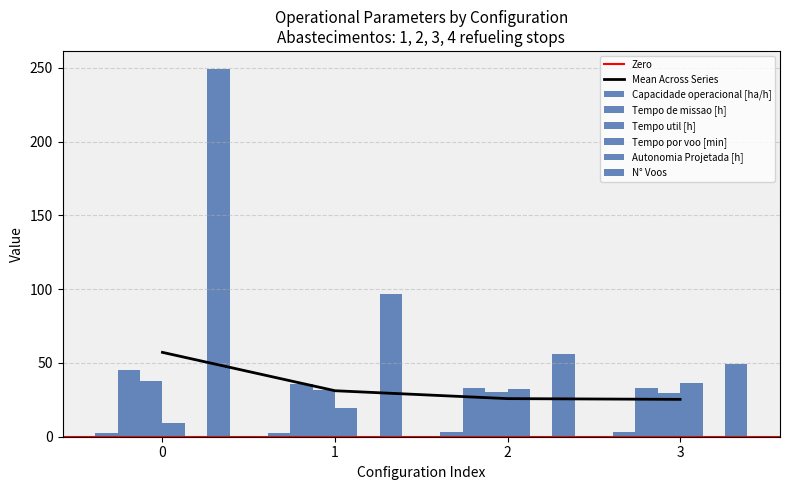

What is the approximate value of Tempo util [h] at 2?

30.0